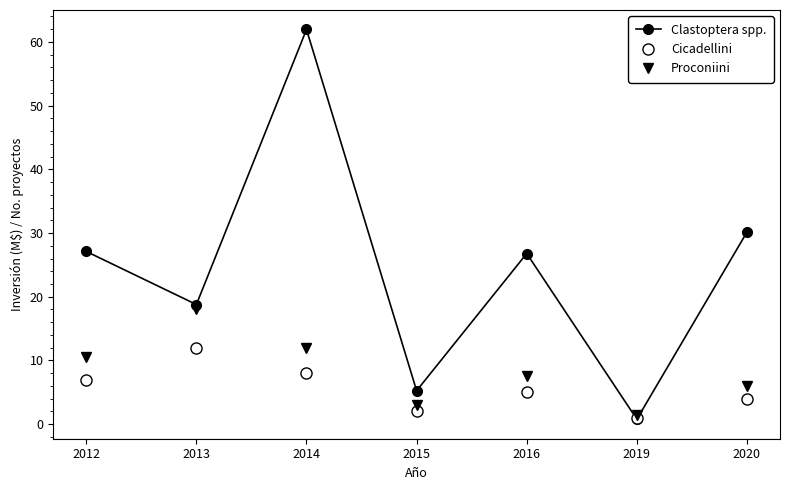

What is the difference between the maximum and minimum values in the Cicadellini series?

11.0